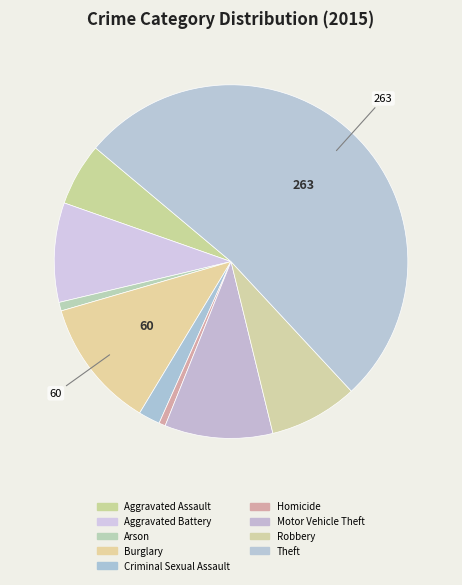

The Robbery slice represents 22% of the pie. True or false?

False